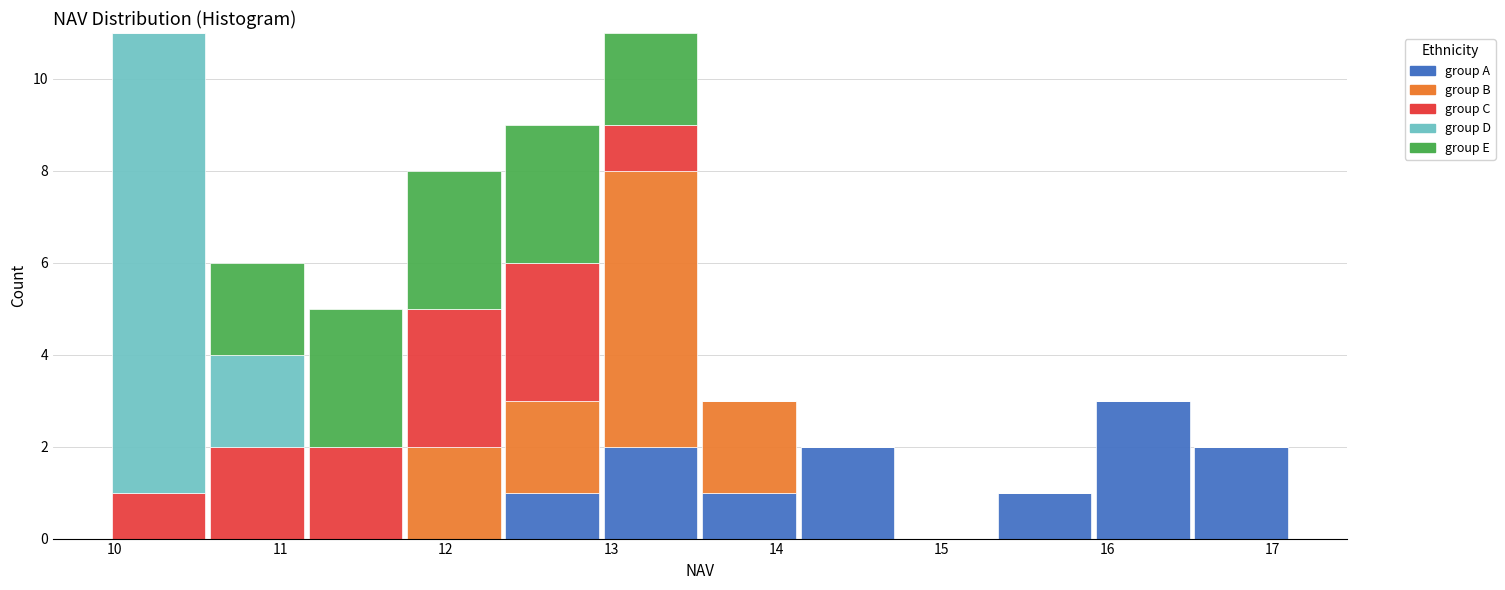

Reading left to right, transcribe this chart: for each stacked bar, give the range it covers on the x-axis and its total height. Neither the bar edges nor the heights are printed on the chart, so give them approximately, as read against the axes.

10.0 to 10.6: 11
10.6 to 11.2: 6
11.2 to 11.8: 5
11.8 to 12.3: 8
12.3 to 12.9: 9
12.9 to 13.5: 11
13.5 to 14.1: 3
14.1 to 14.7: 2
14.7 to 15.3: 0
15.3 to 15.9: 1
15.9 to 16.5: 3
16.5 to 17.1: 2